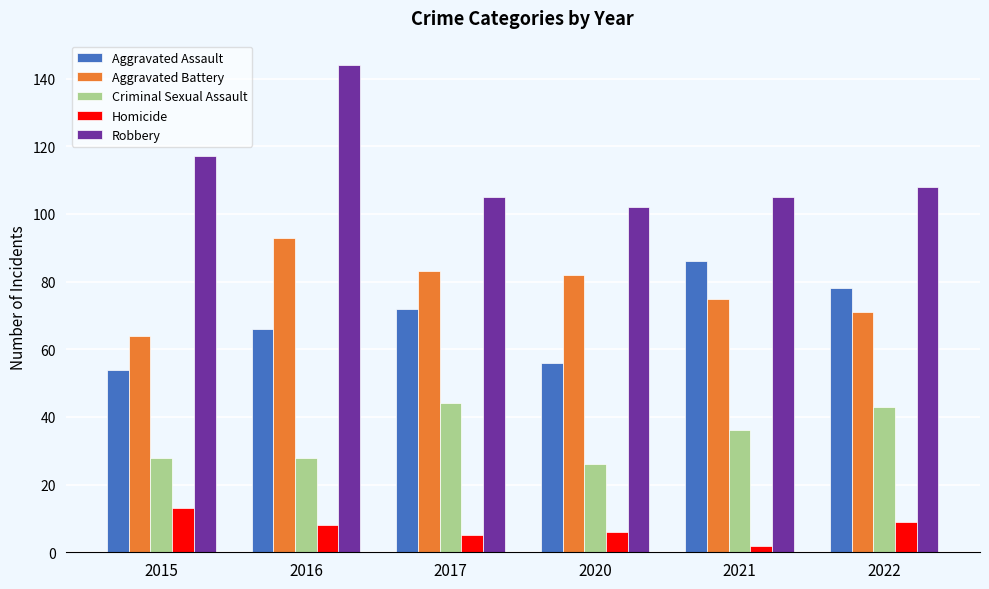

Rank the series at 2015 from highest to lowest value.

Robbery, Aggravated Battery, Aggravated Assault, Criminal Sexual Assault, Homicide